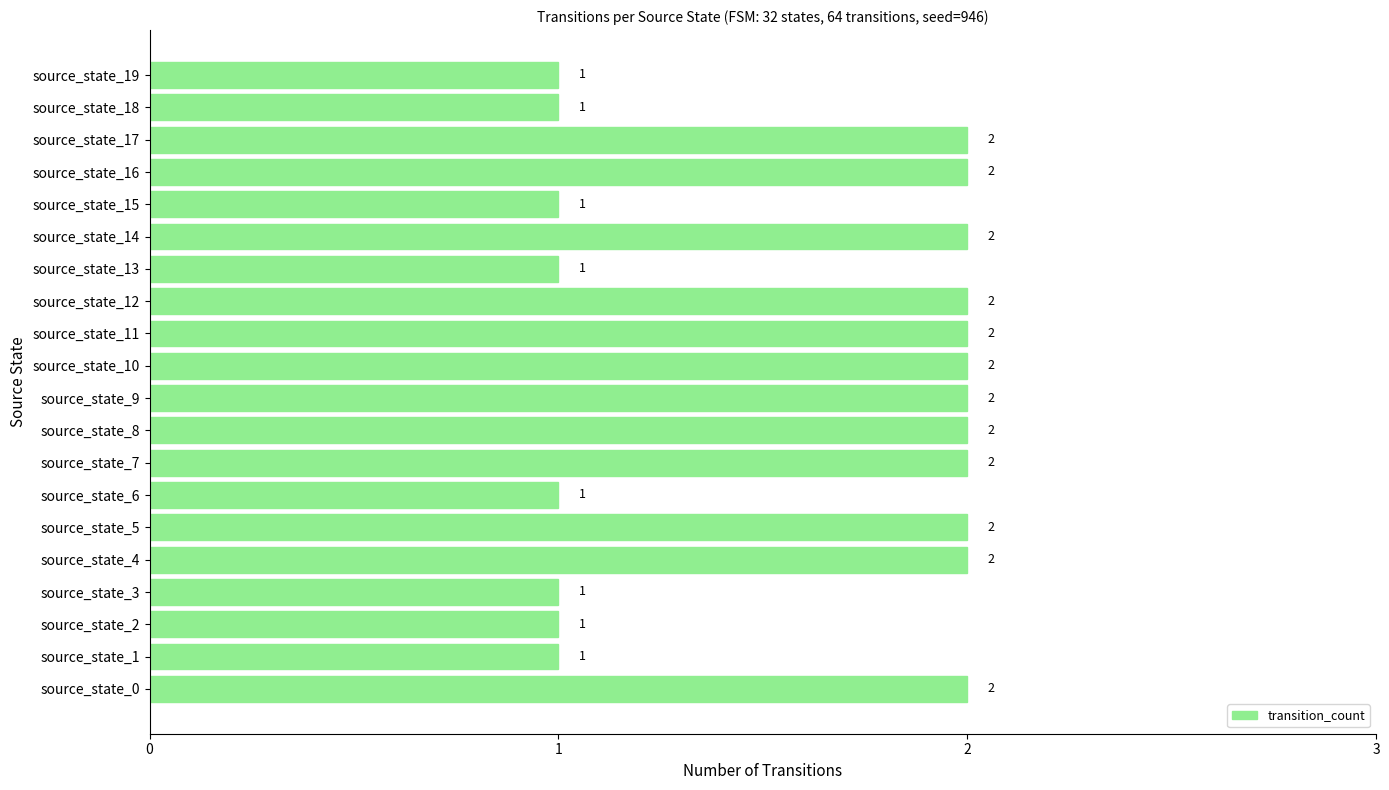

Reading bottom to top, extract all data points from this chart.

2	1	1	1	2	2	1	2	2	2	2	2	2	1	2	1	2	2	1	1